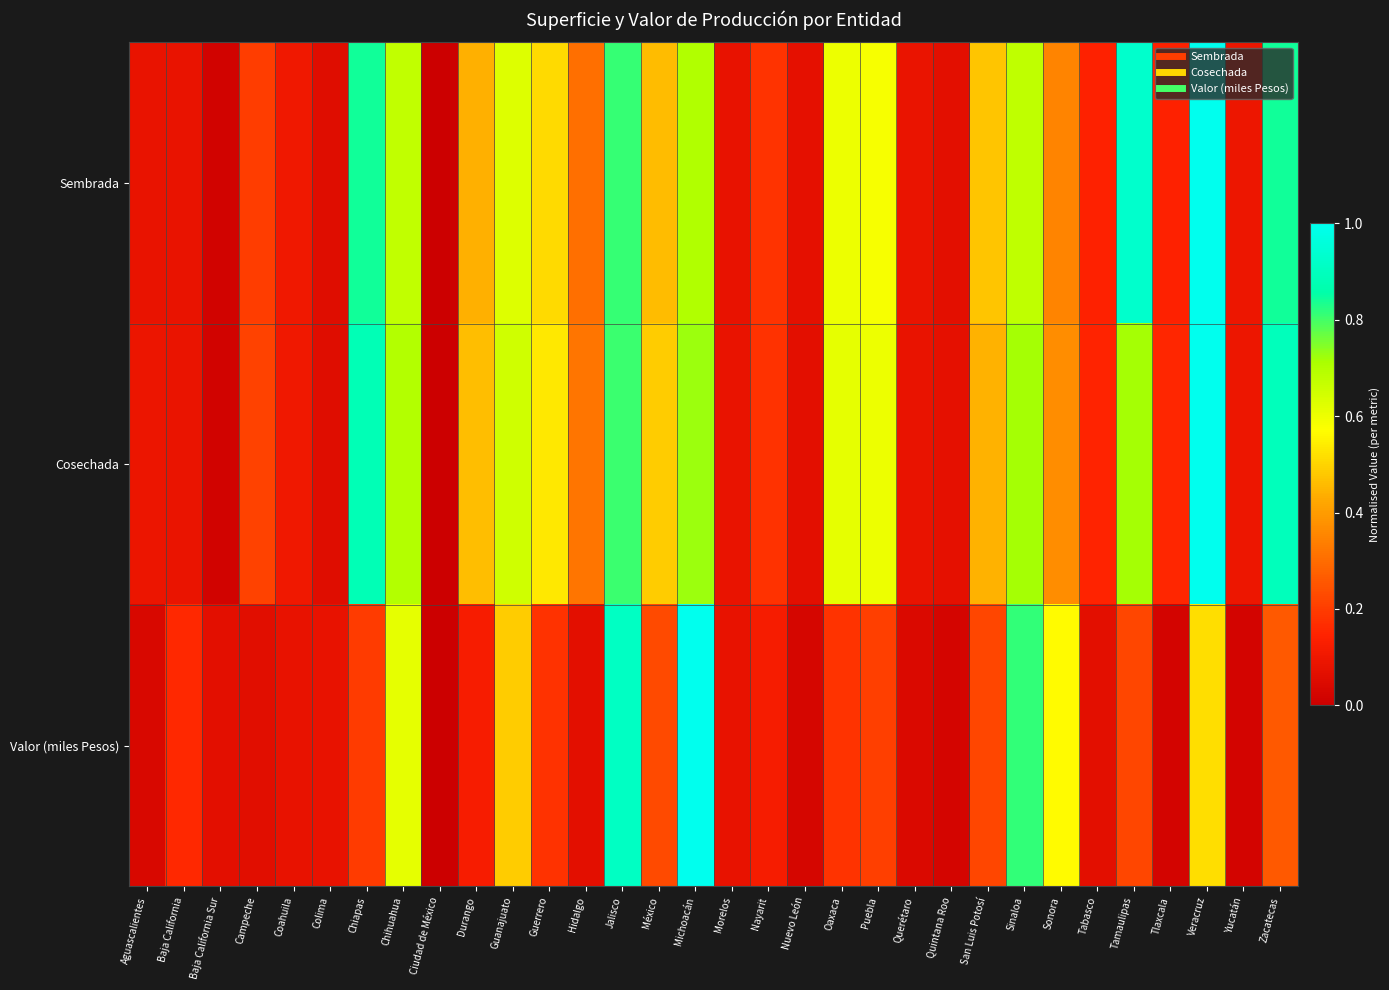

Reading left to right, what are all the values shown in this chart?

Sembrada: Aguascalientes=0.1	Baja California=0.1	Baja California Sur=0.0	Campeche=0.2	Coahuila=0.1	Colima=0.1	Chiapas=0.8	Chihuahua=0.7	Ciudad de México=0.0	Durango=0.4	Guanajuato=0.6	Guerrero=0.5	Hidalgo=0.3	Jalisco=0.8	México=0.5	Michoacán=0.7	Morelos=0.1	Nayarit=0.2	Nuevo León=0.1	Oaxaca=0.6	Puebla=0.6	Querétaro=0.1	Quintana Roo=0.1	San Luis Potosí=0.5	Sinaloa=0.7	Sonora=0.4	Tabasco=0.1	Tamaulipas=0.9	Tlaxcala=0.1	Veracruz=1.0	Yucatán=0.1	Zacatecas=0.8
Cosechada: Aguascalientes=0.1	Baja California=0.1	Baja California Sur=0.0	Campeche=0.2	Coahuila=0.1	Colima=0.1	Chiapas=0.9	Chihuahua=0.7	Ciudad de México=0.0	Durango=0.5	Guanajuato=0.7	Guerrero=0.5	Hidalgo=0.3	Jalisco=0.8	México=0.5	Michoacán=0.7	Morelos=0.1	Nayarit=0.2	Nuevo León=0.1	Oaxaca=0.6	Puebla=0.6	Querétaro=0.1	Quintana Roo=0.1	San Luis Potosí=0.4	Sinaloa=0.7	Sonora=0.4	Tabasco=0.1	Tamaulipas=0.7	Tlaxcala=0.2	Veracruz=1.0	Yucatán=0.1	Zacatecas=0.9
Valor (miles Pesos): Aguascalientes=0.0	Baja California=0.2	Baja California Sur=0.1	Campeche=0.1	Coahuila=0.1	Colima=0.1	Chiapas=0.2	Chihuahua=0.6	Ciudad de México=0.0	Durango=0.1	Guanajuato=0.5	Guerrero=0.2	Hidalgo=0.1	Jalisco=0.9	México=0.2	Michoacán=1.0	Morelos=0.1	Nayarit=0.1	Nuevo León=0.0	Oaxaca=0.2	Puebla=0.2	Querétaro=0.0	Quintana Roo=0.0	San Luis Potosí=0.2	Sinaloa=0.8	Sonora=0.6	Tabasco=0.1	Tamaulipas=0.2	Tlaxcala=0.0	Veracruz=0.5	Yucatán=0.0	Zacatecas=0.3